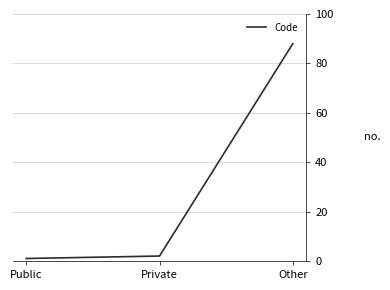

Reading left to right, list all the values displayed in this chart.

Public=1	Private=2	Other=88